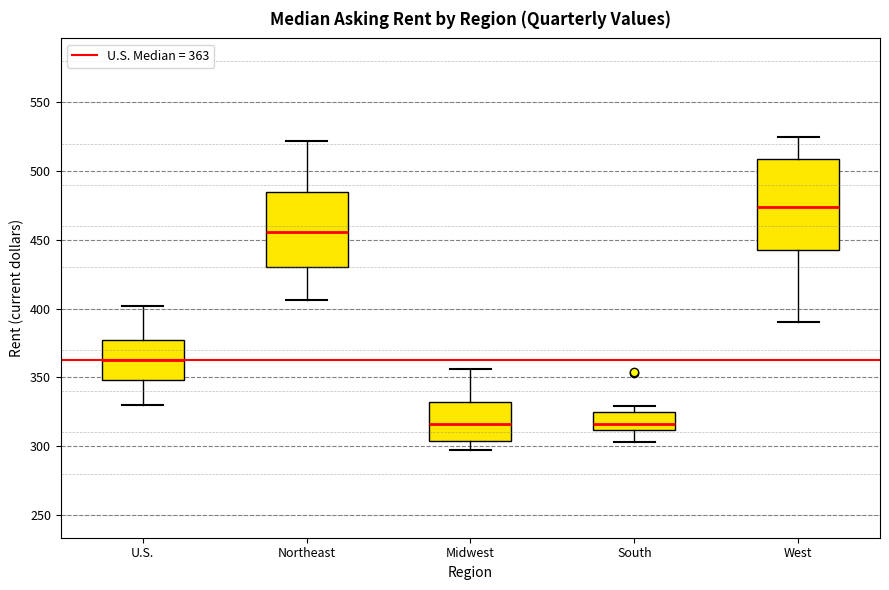

Reading left to right, transcribe this box plot: for each box, give where its median line is, the range the box spans, and where its two whiskers end, as read against the y-axis. The values are not printed on the chart, so give them approximately, as read against the axis.

U.S.: median 365, box 350 to 375, whiskers 330 to 400
Northeast: median 455, box 430 to 485, whiskers 405 to 520
Midwest: median 315, box 305 to 335, whiskers 295 to 355
South: median 315, box 310 to 325, whiskers 305 to 330
West: median 475, box 445 to 510, whiskers 390 to 525